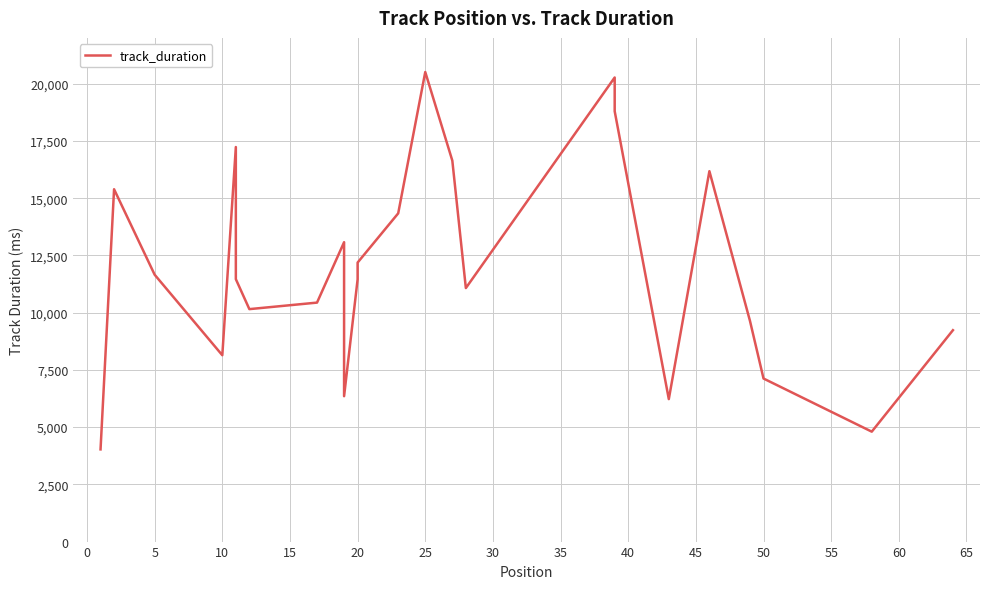

How many categories are shown in the chart?

24